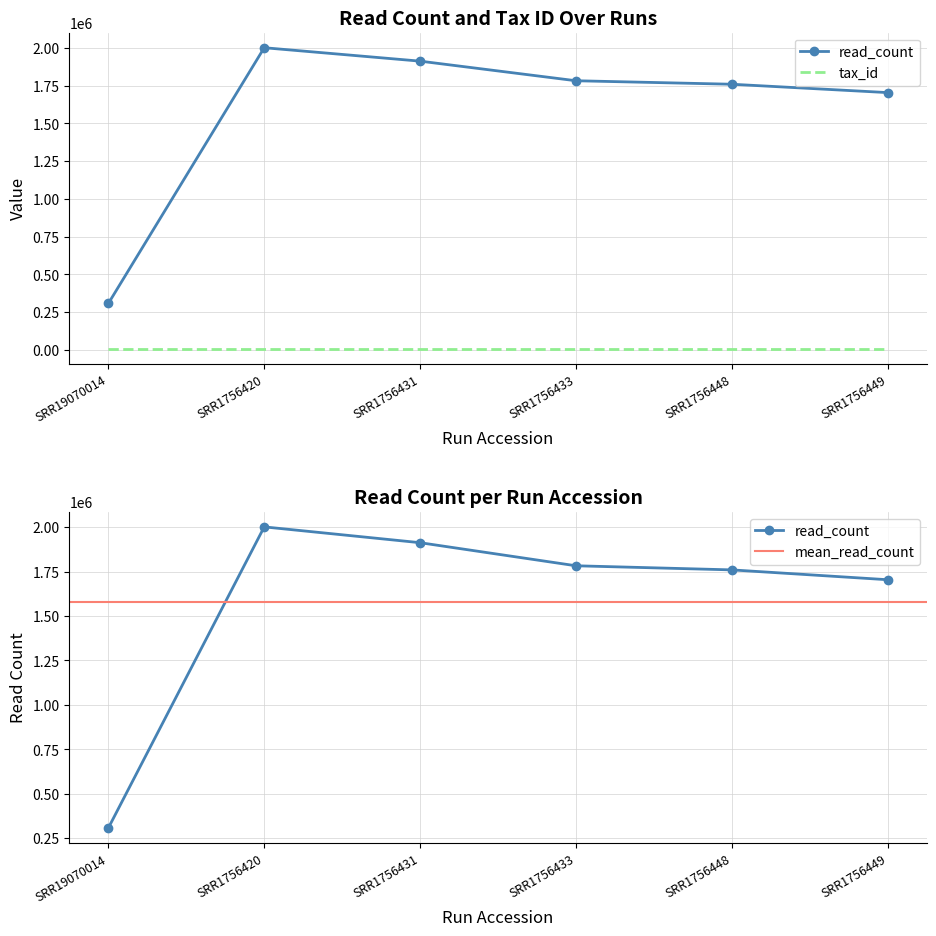

Reading right to left, what are all the values shown in this chart?

1704302	1759676	1782807	1912658	2001603	307541